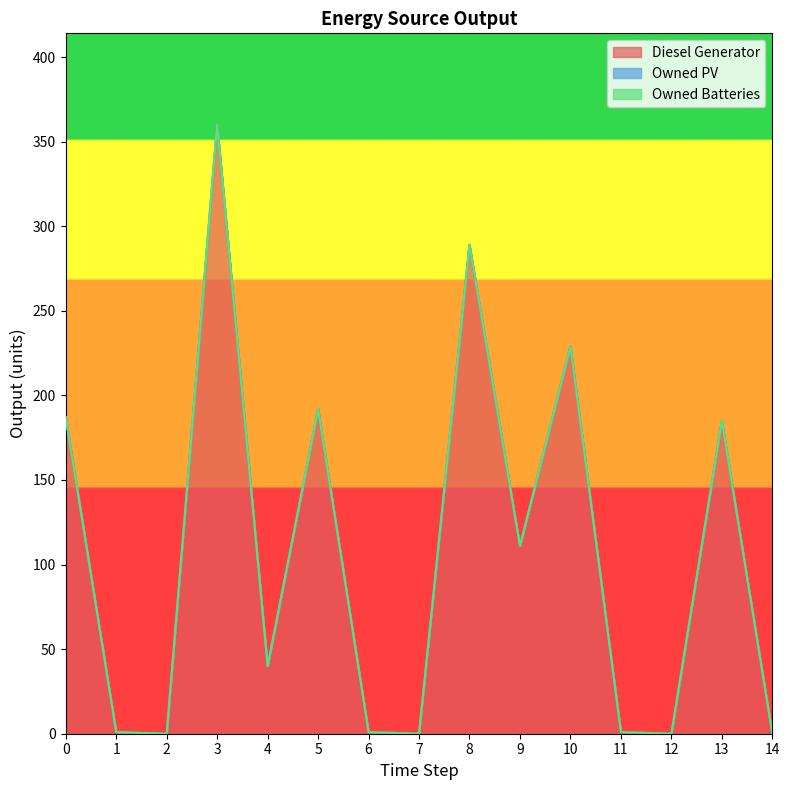

Reading left to right, list all the values displayed in this chart.

Diesel Generator: 187	1	0	360	40	192	1	0	289	111	229	1	0	185	0
Owned PV: 0	0	0	0	0	0	0	0	0	0	0	0	0	0	0
Owned Batteries: 0	0	0	0	0	0	0	0	0	0	0	0	0	0	0